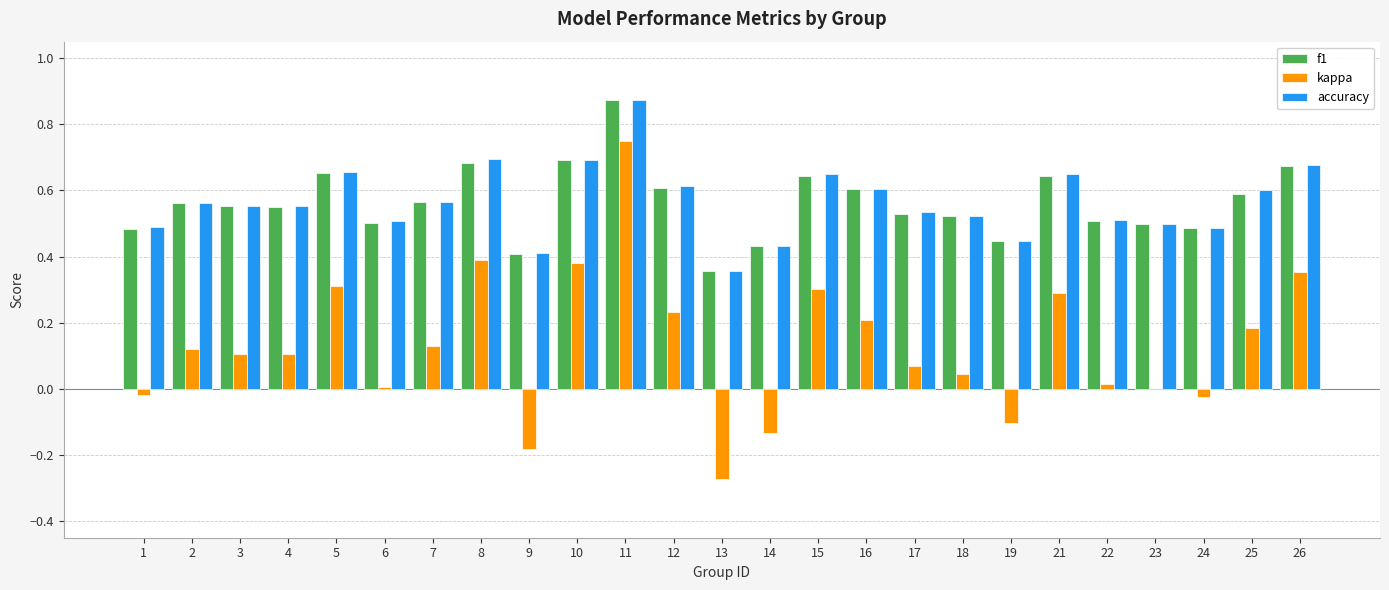

At which category is the sum across all series the highest?

11